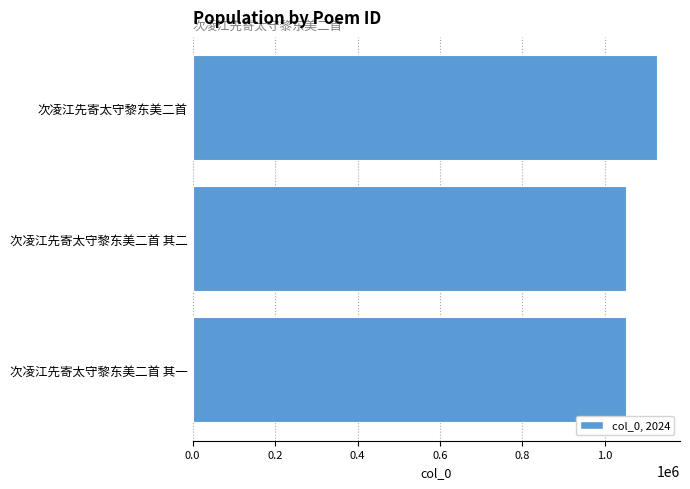

Is it true that the value at 次凌江先寄太守黎东美二首 其一 is 1050865?

True